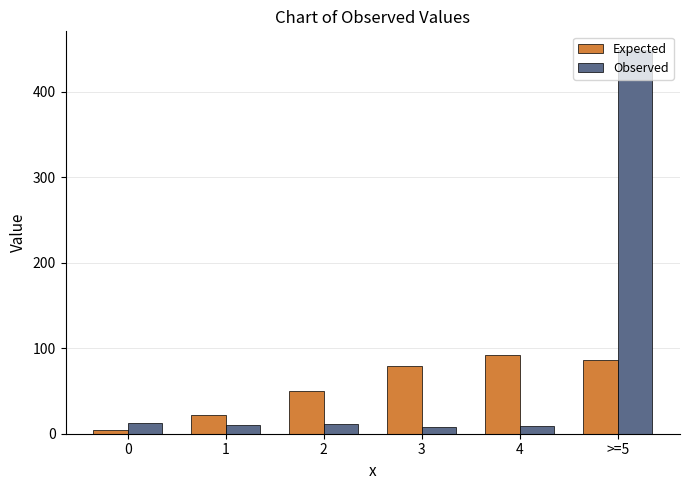

What is the maximum value shown in the chart?

448.0